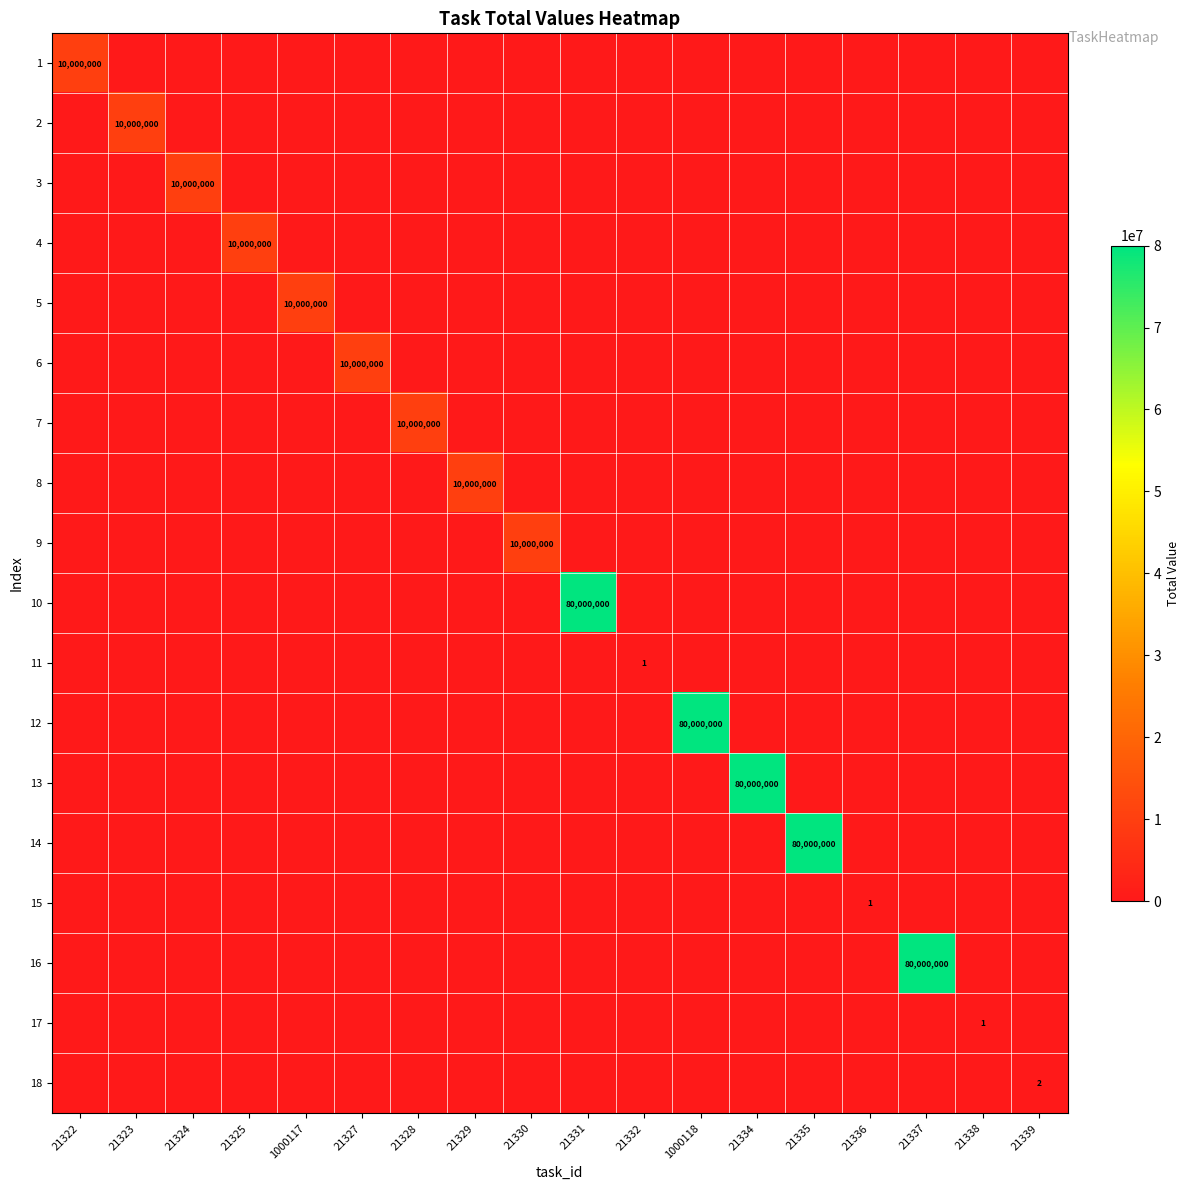

The 10 series shows 80000000 at 21331. True or false?

True